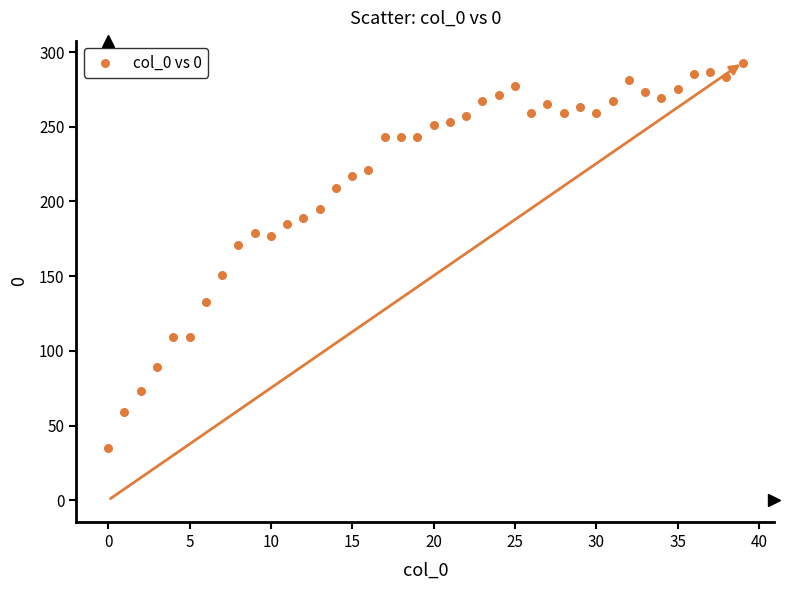

What Y value in the scatter plot is closest to 164?

171